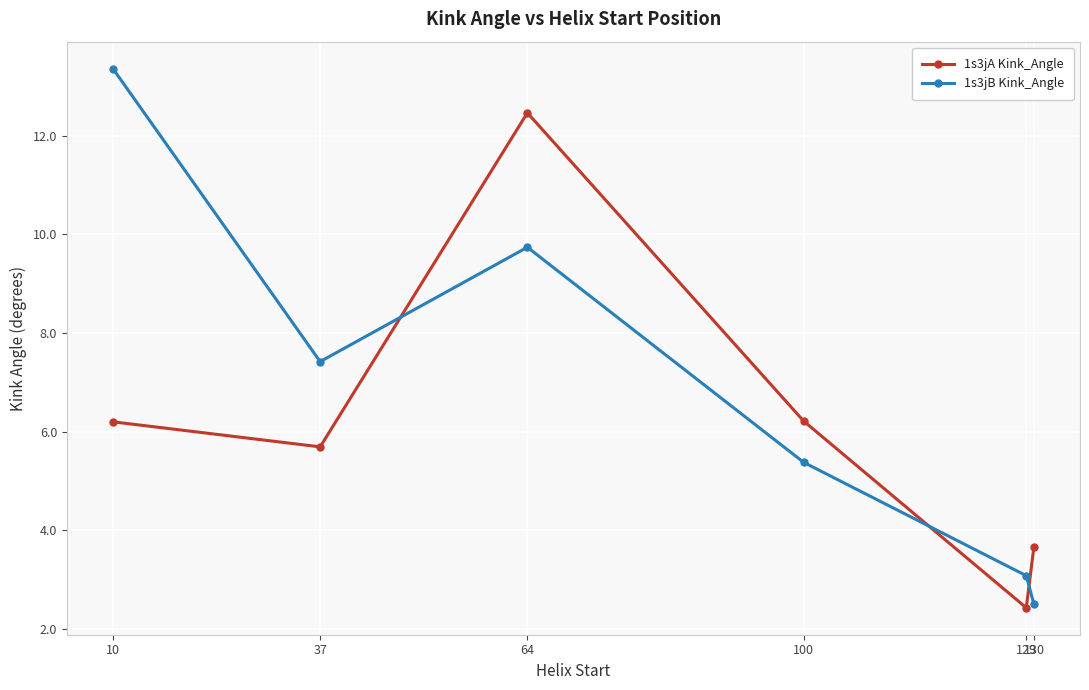

True or false: 1s3jA Kink_Angle has more than 2 points higher than both neighbors.

False